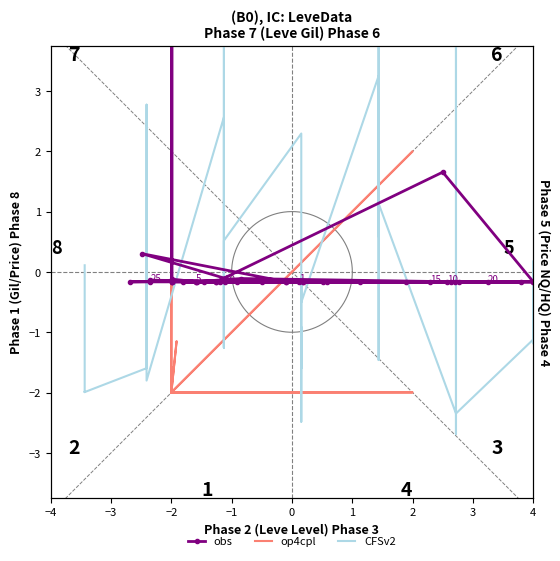

What are all the series names shown in the legend?

obs, op4cpl, CFSv2